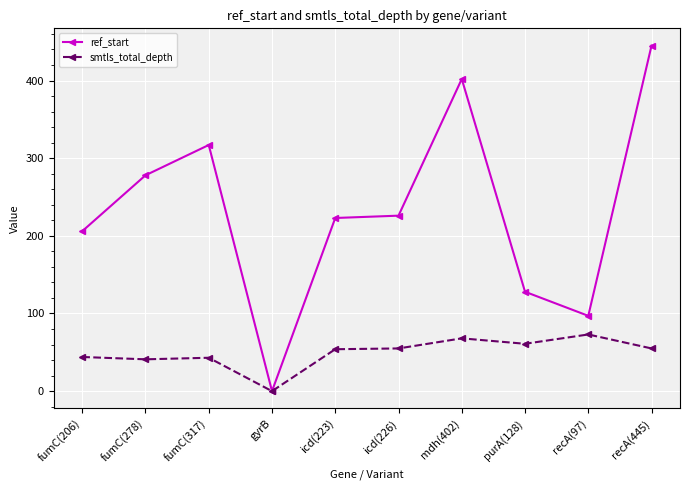

Which category has the lowest value in the smtls_total_depth series?

gyrB